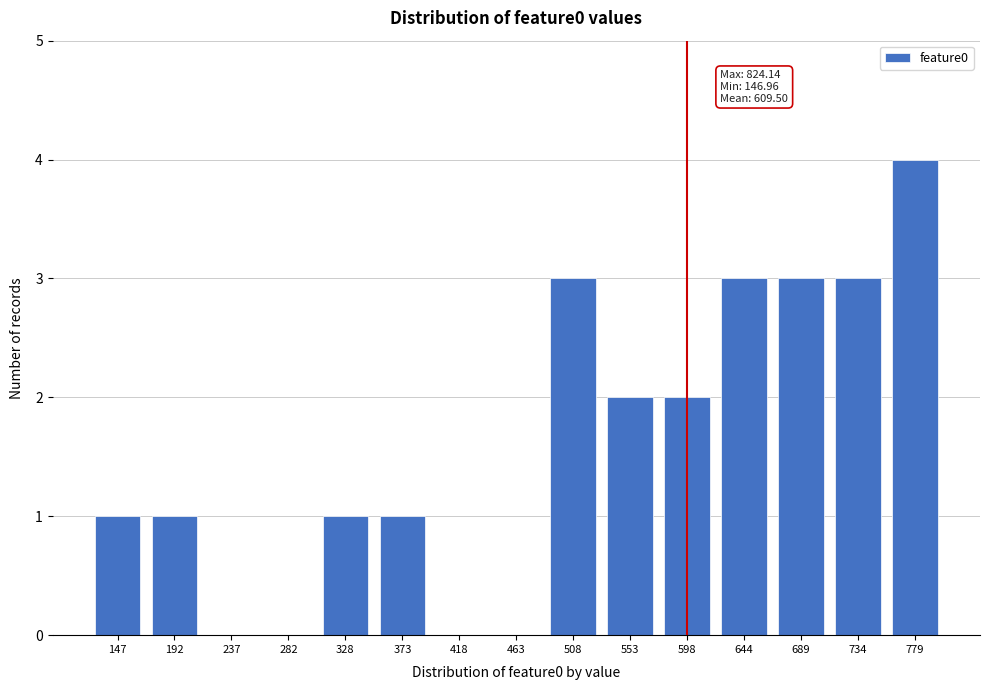

Reading left to right, what are all the values shown in this chart?

147=1	192=1	237=0	282=0	328=1	373=1	418=0	463=0	508=3	553=2	598=2	644=3	689=3	734=3	779=4